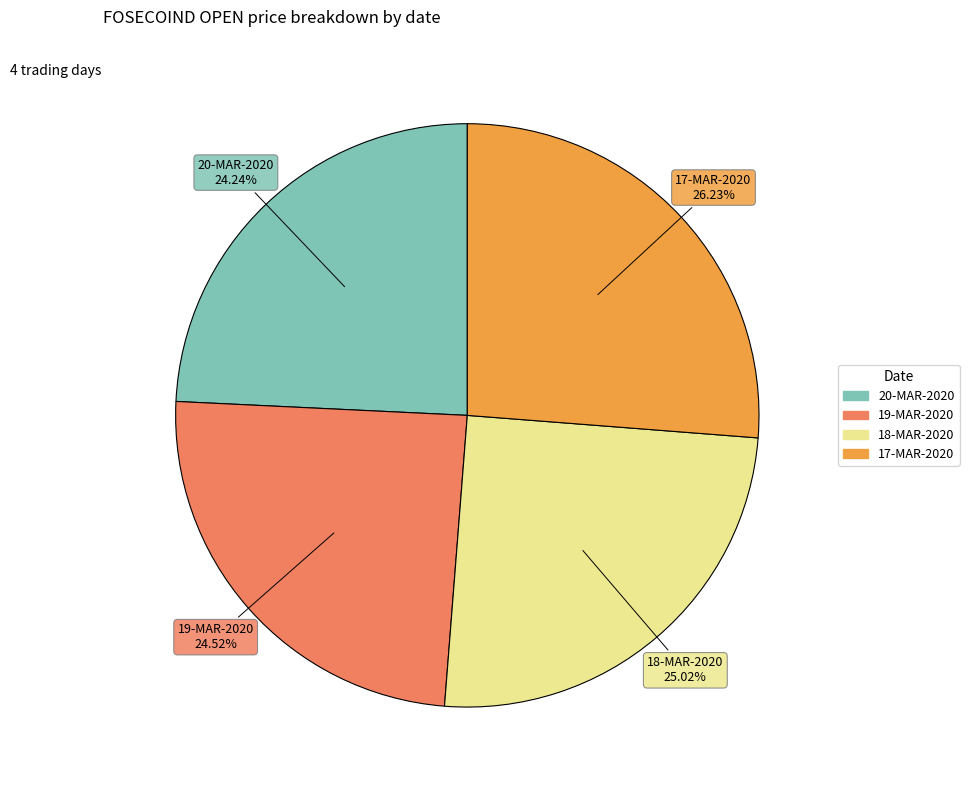

How many slices are in this pie chart?

4